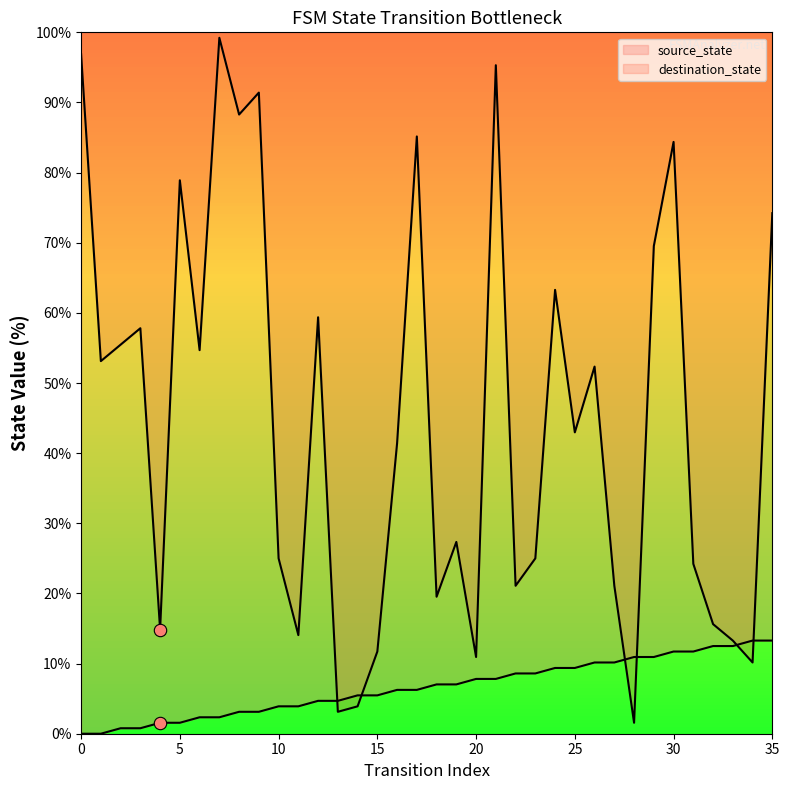

Which series contains the highest Y value?

destination_state